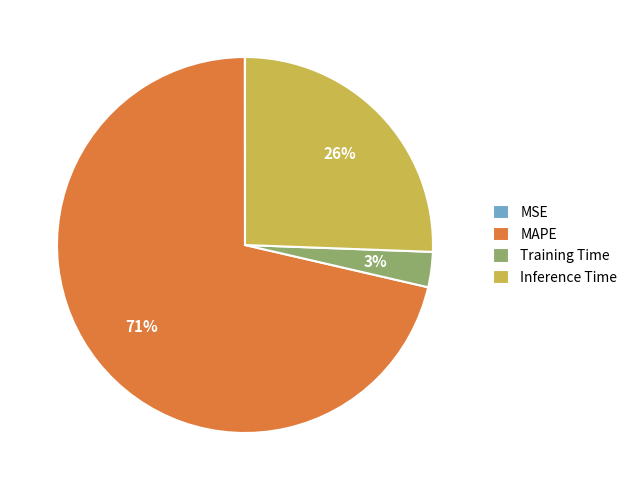

To the nearest percent, what is the average slice percentage?

25%